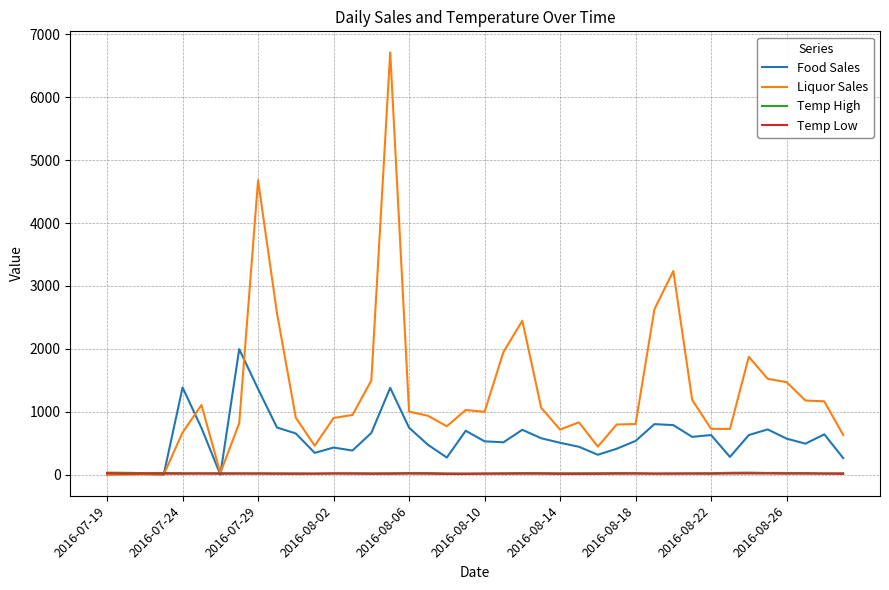

Which series has the largest range (max minus min)?

Liquor Sales